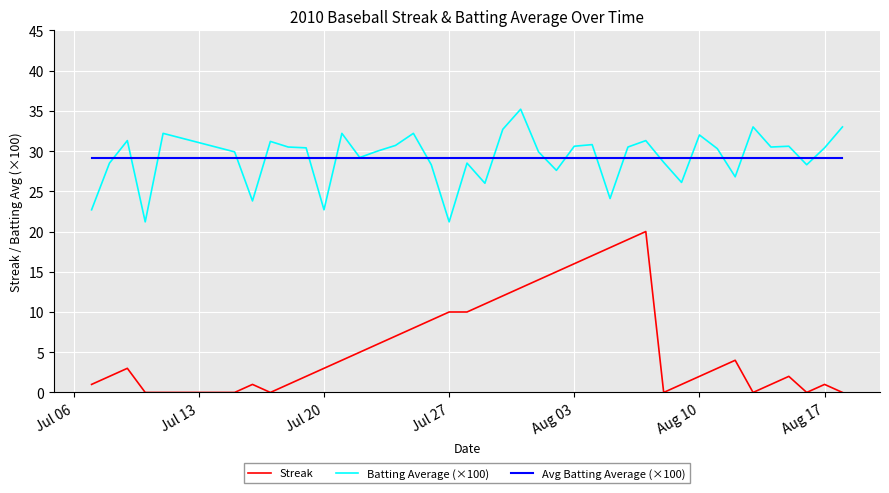

Which series has the largest range (max minus min)?

Streak